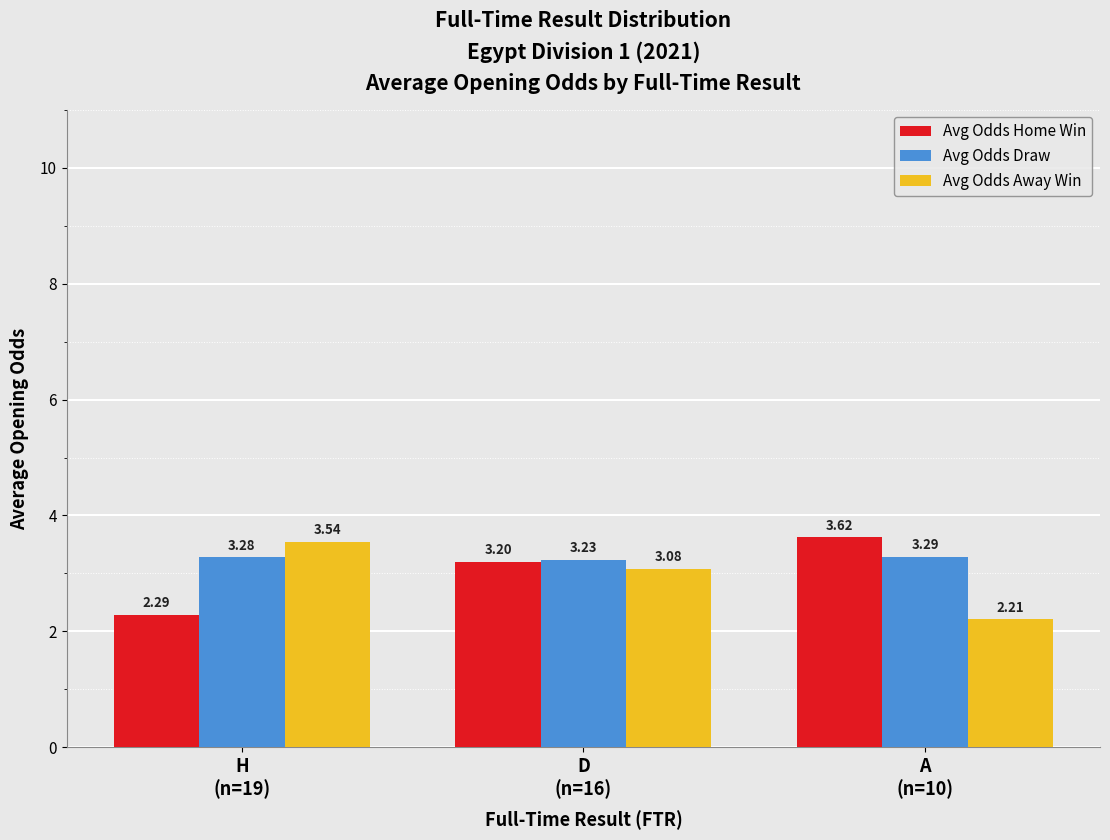

At which category is the sum across all series the highest?

D
(n=16)